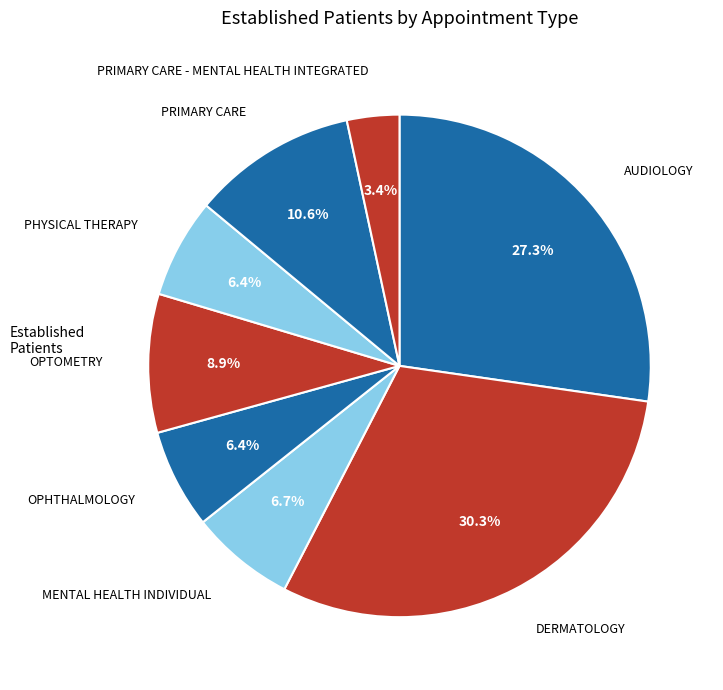

The MENTAL HEALTH INDIVIDUAL slice represents 1% of the pie. True or false?

False